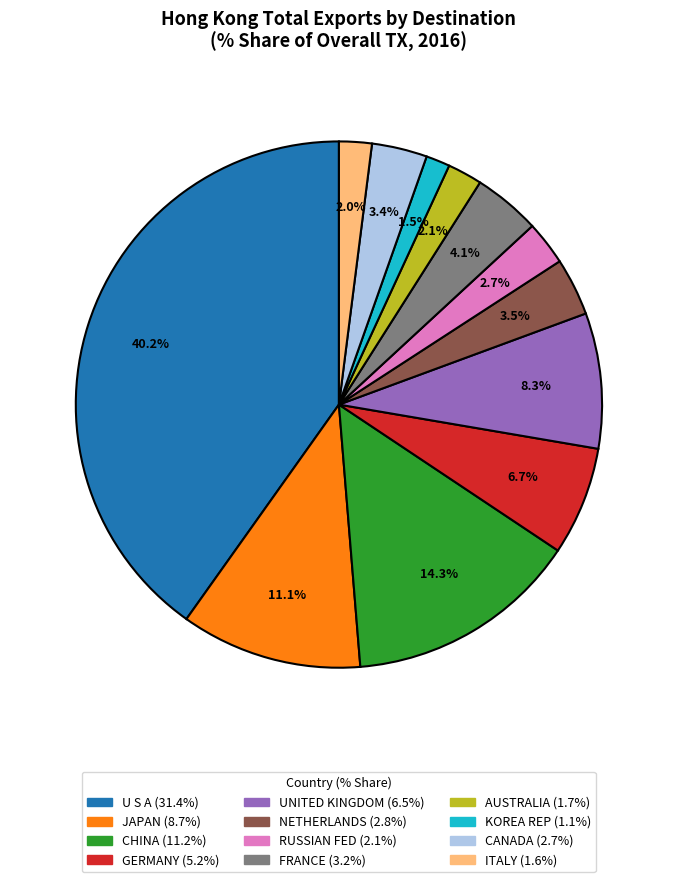

To the nearest percent, what is the difference between the UNITED KINGDOM and GERMANY slice percentages?

2%